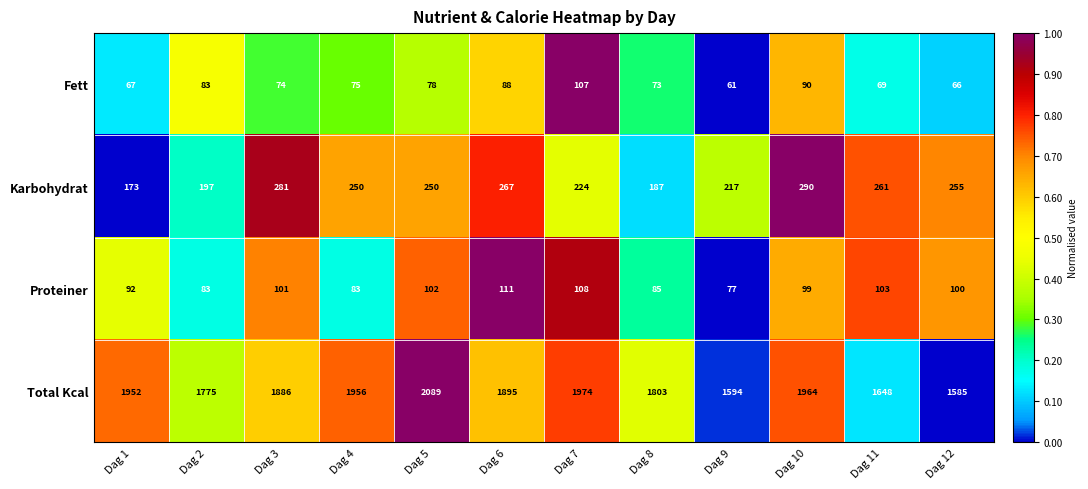

What is the difference between the highest and lowest values at Dag 11?

1579